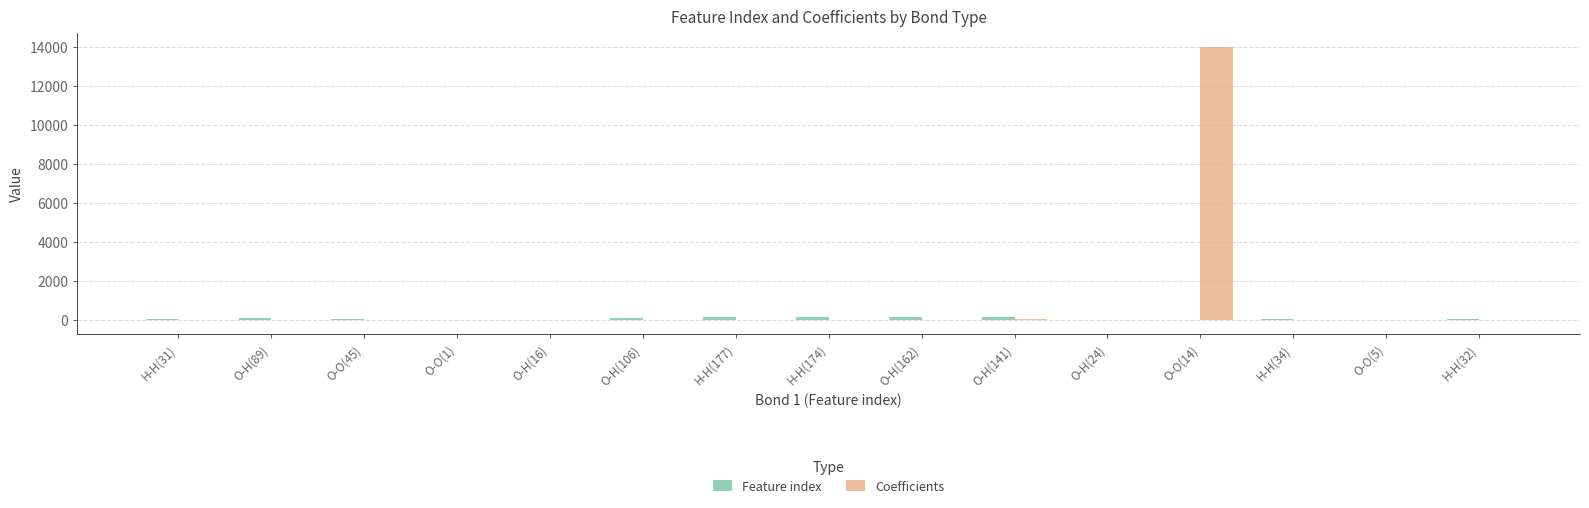

Which label corresponds to the largest value in the chart?

O-O(14)